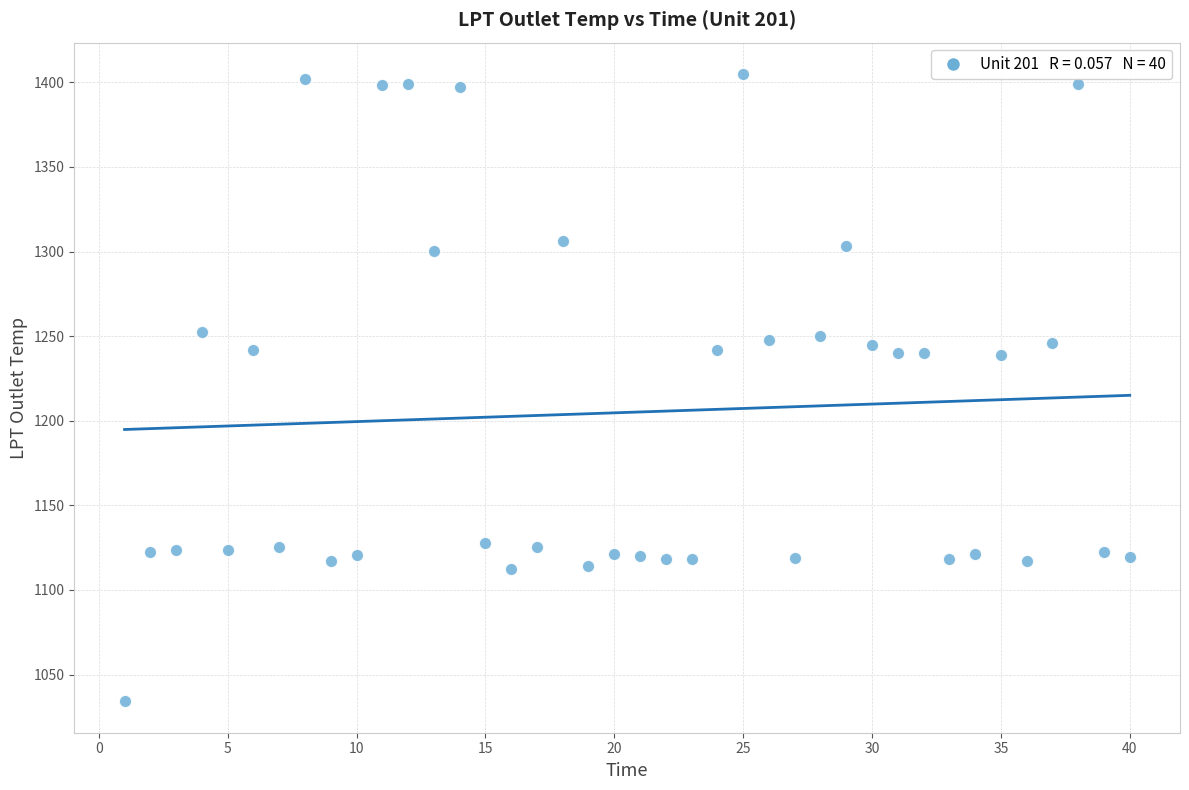

What is the range of X values (max minus min)?

39.0